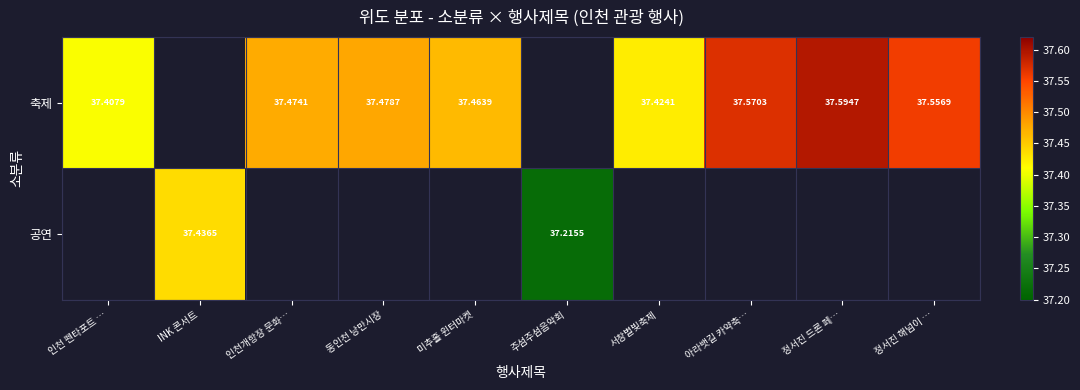

How many data points in 공연 are above 37?

2